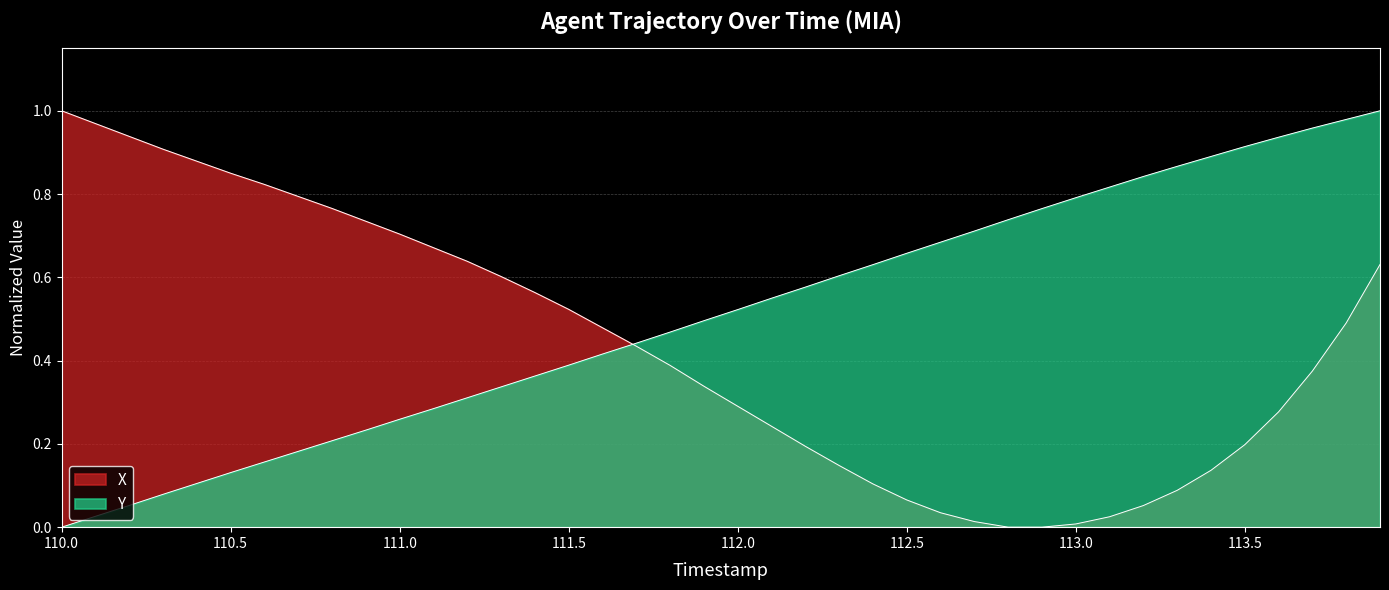

Rank the series at 111.7 from highest to lowest value.

Y, X